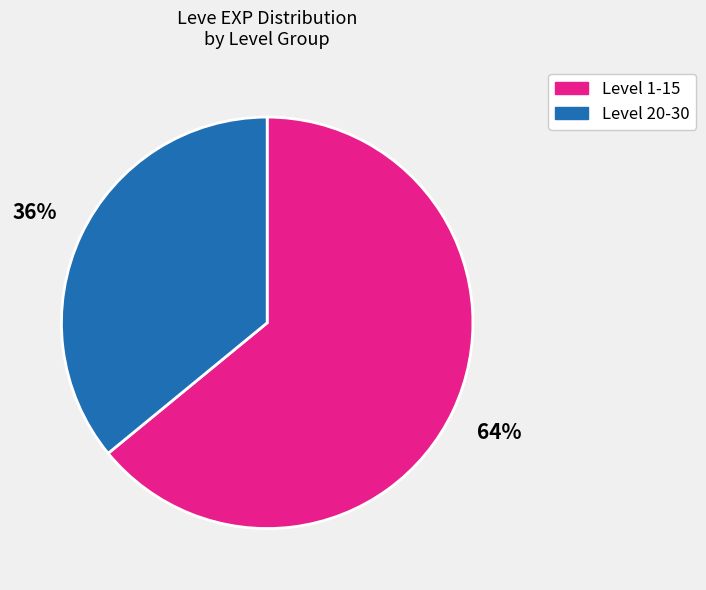

Is there a majority slice in this chart?

Yes